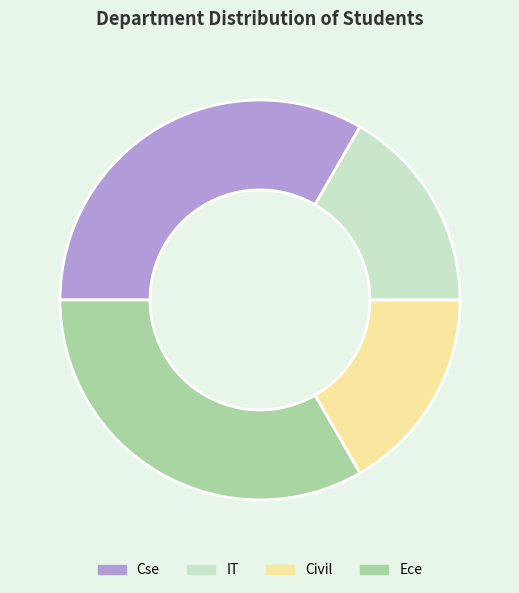

Is there a majority slice in this chart?

No